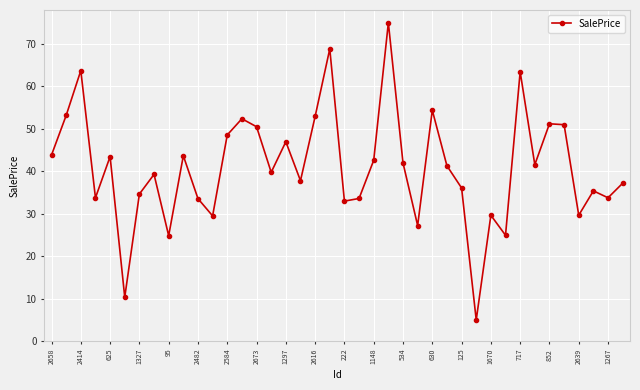

What is the sum of all values?

1639.7